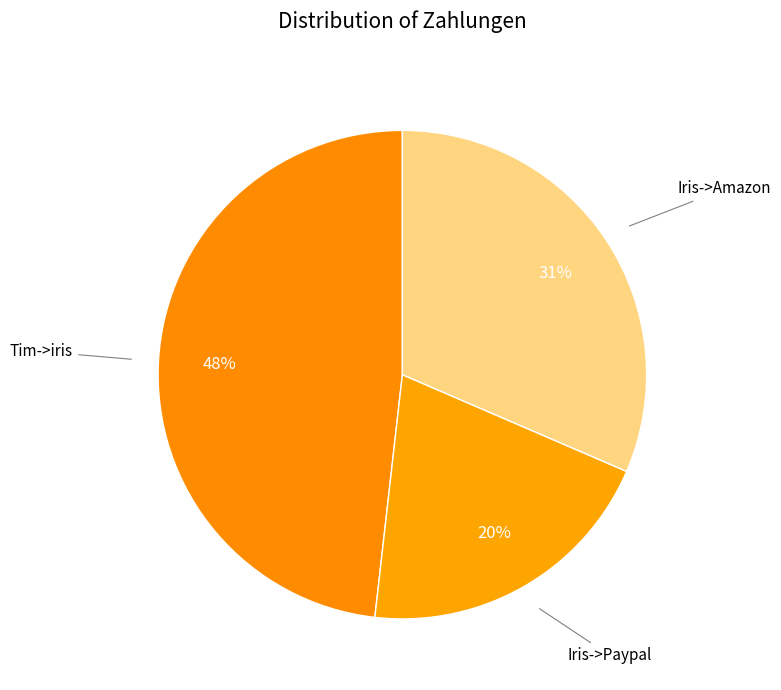

Rank the categories by value from highest to lowest.

Tim->iris, Iris->Amazon, Iris->Paypal